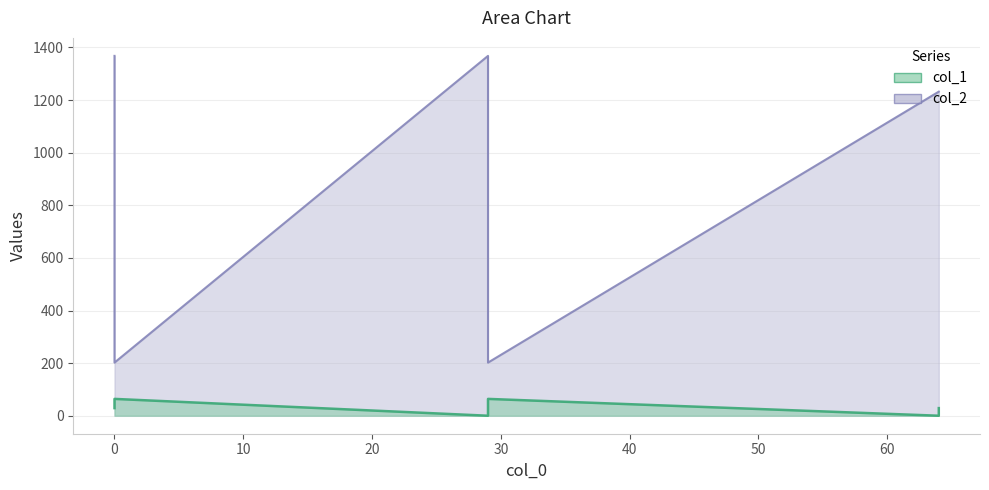

What is the difference between the highest and lowest values at 0?

1339